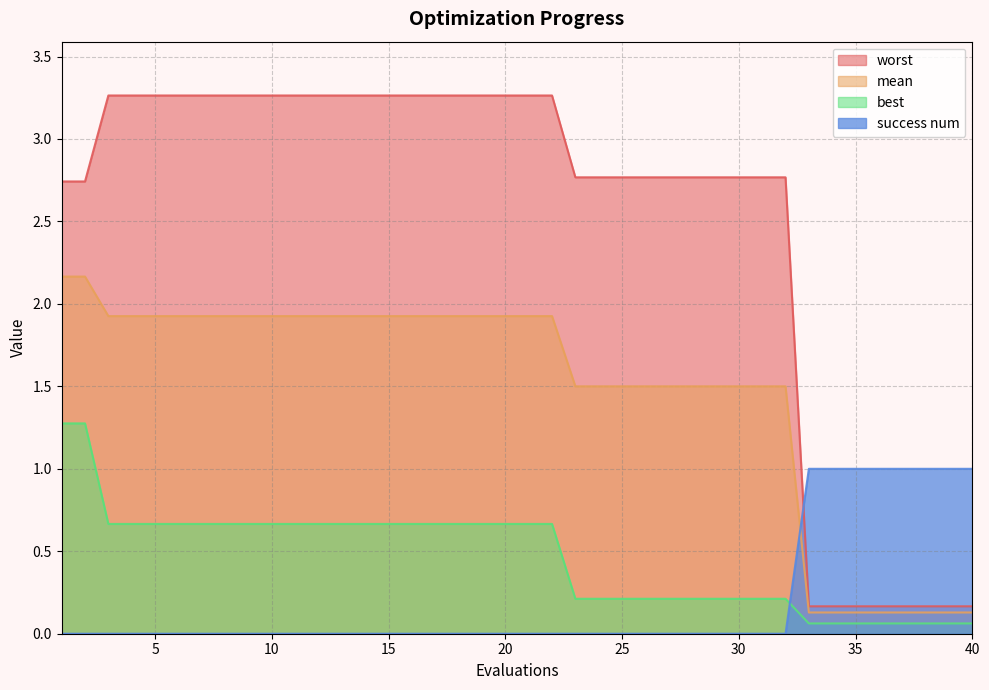

How many values in the mean series exceed 1?

32